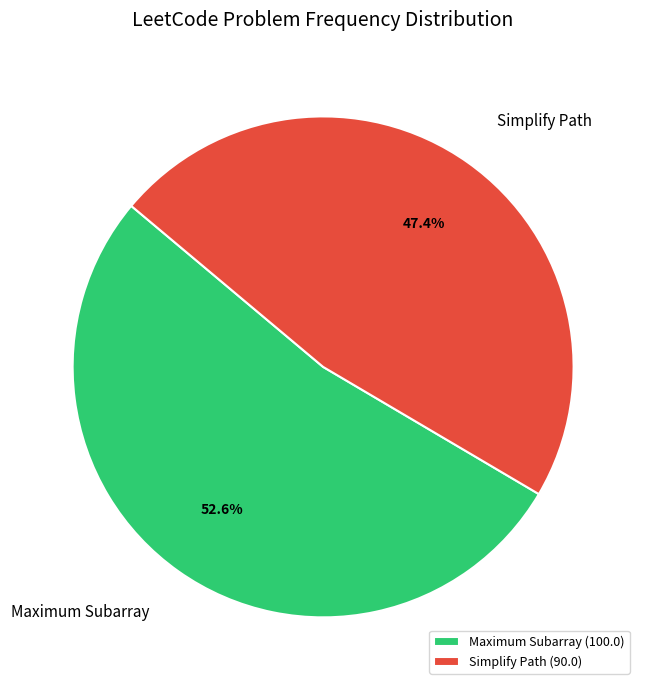

Rank the categories by value from highest to lowest.

Maximum Subarray, Simplify Path